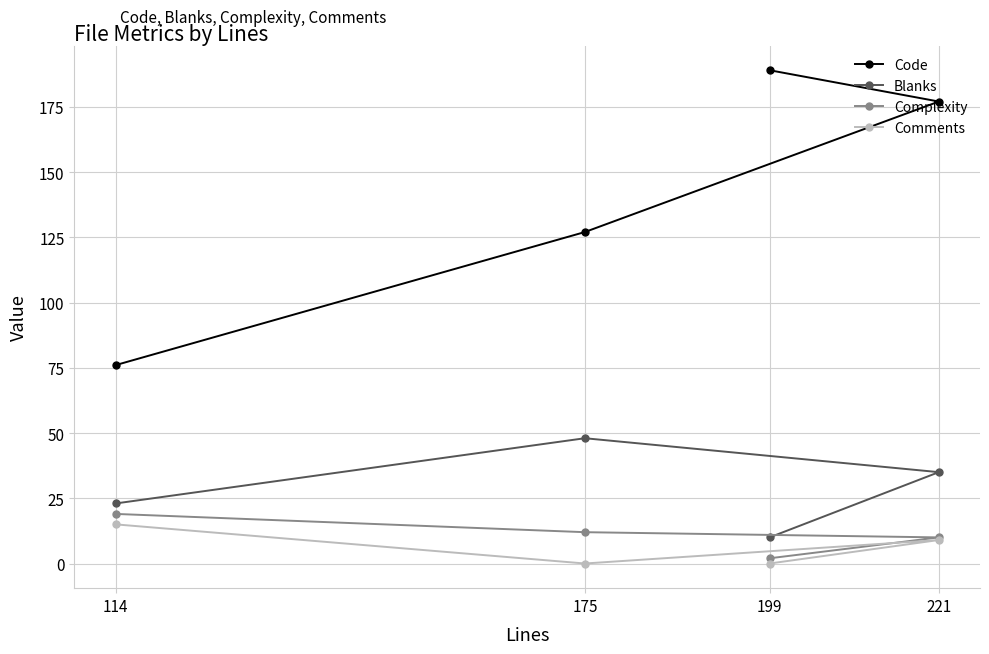

What is the maximum value shown in the chart?

189